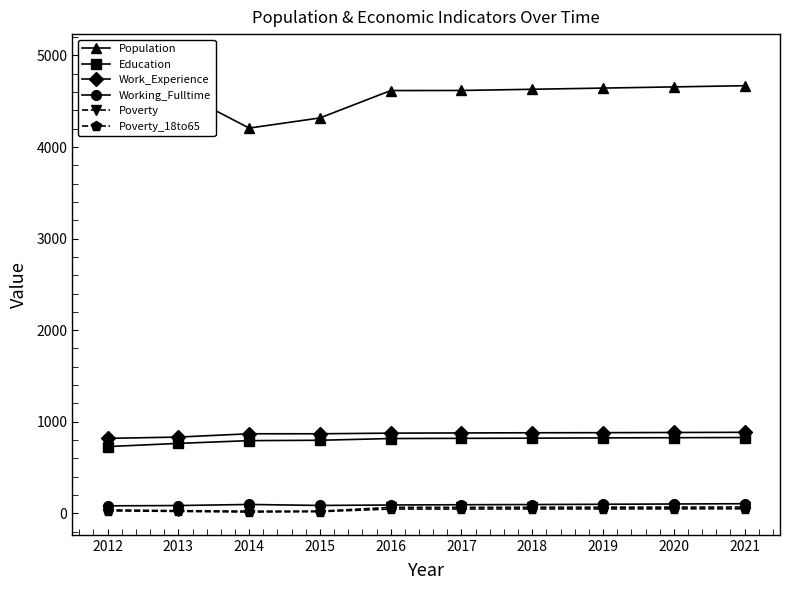

The value of Working_Fulltime at 2012 is 81. True or false?

True